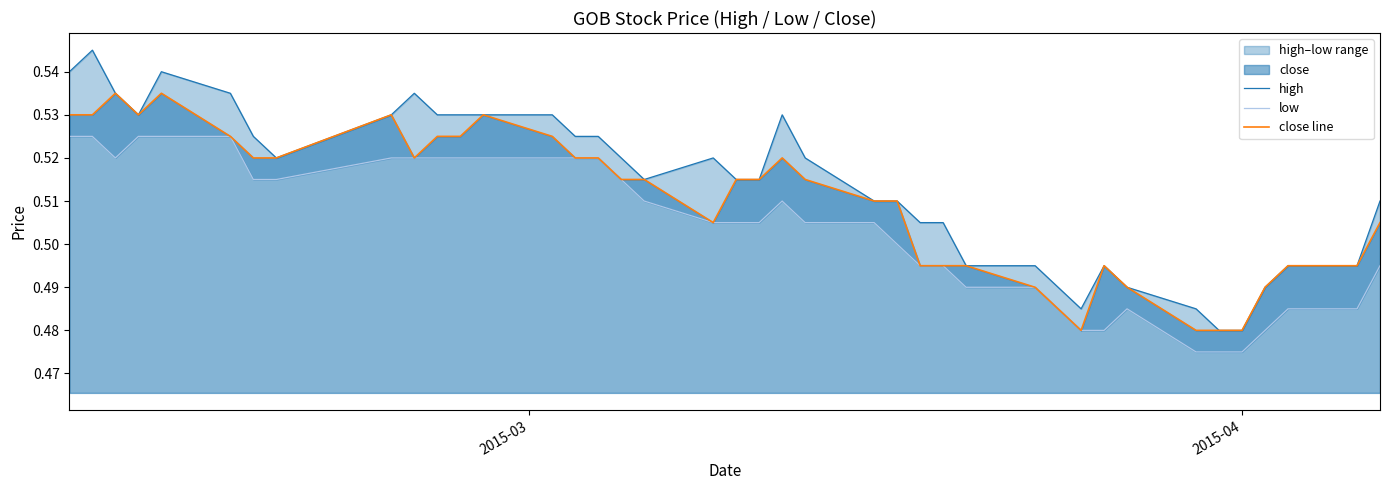

True or false: high and close line cross at least once.

False